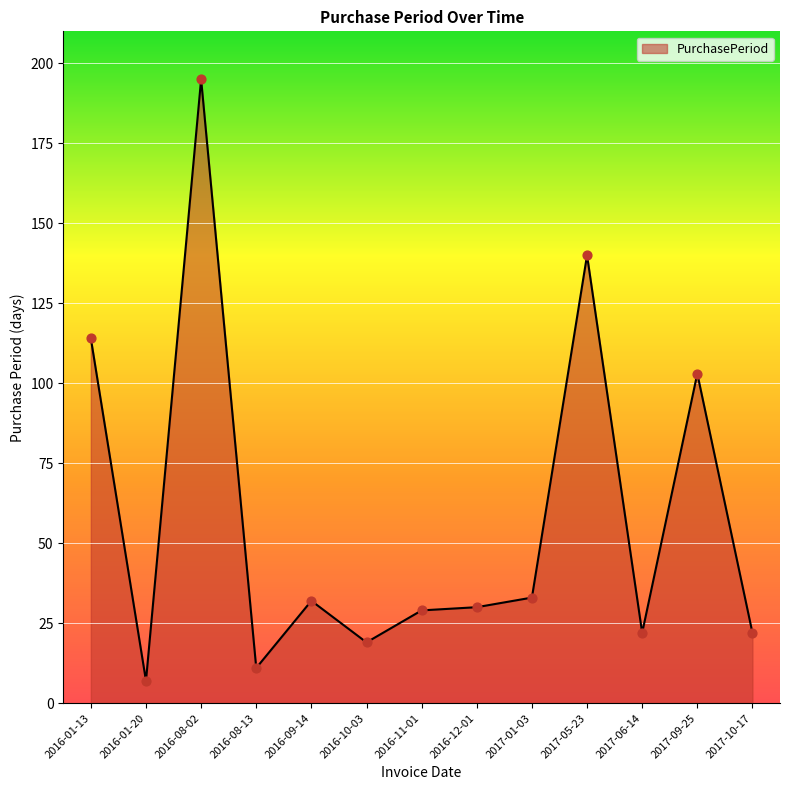

What is the ratio of the value at 2017-01-03 to the value at 2016-01-13?

0.3